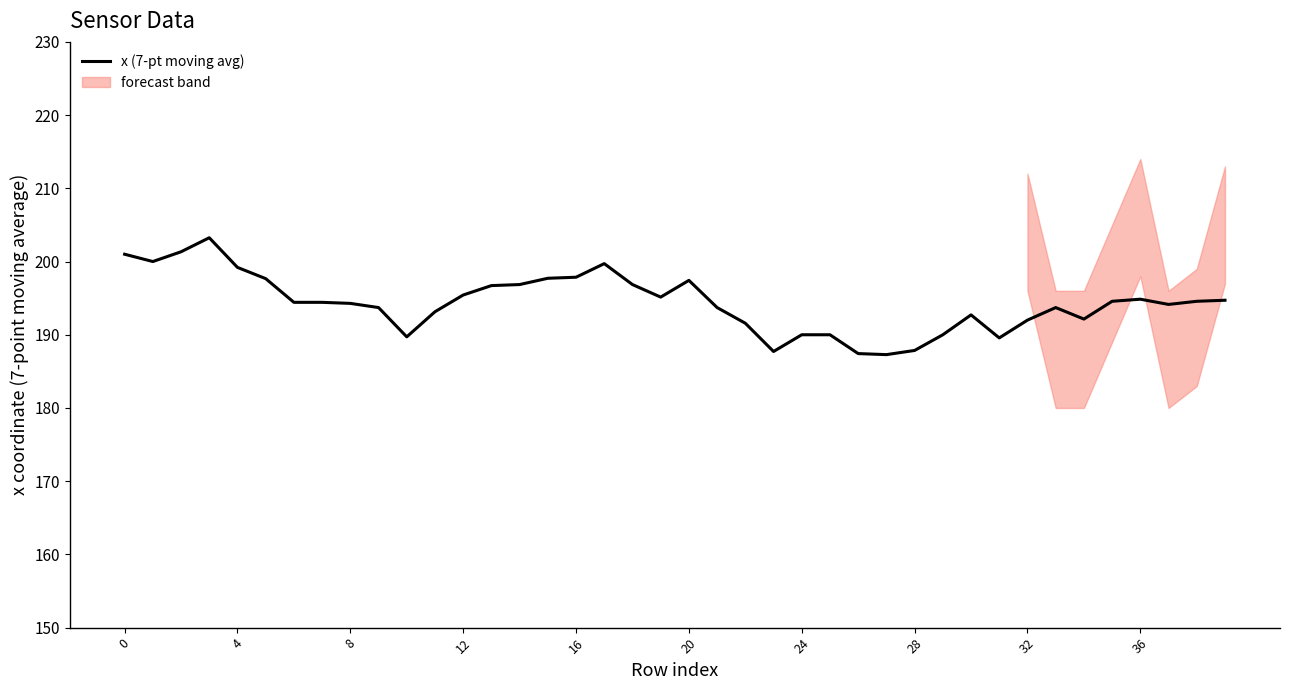

Reading left to right, extract all data points from this chart.

201.0	200.0	201.3	203.2	199.2	197.7	194.4	194.4	194.3	193.7	189.7	193.1	195.4	196.7	196.9	197.7	197.9	199.7	196.9	195.1	197.4	193.7	191.6	187.7	190.0	190.0	187.4	187.3	187.9	190.0	192.7	189.6	192.0	193.7	192.1	194.6	194.9	194.1	194.6	194.7